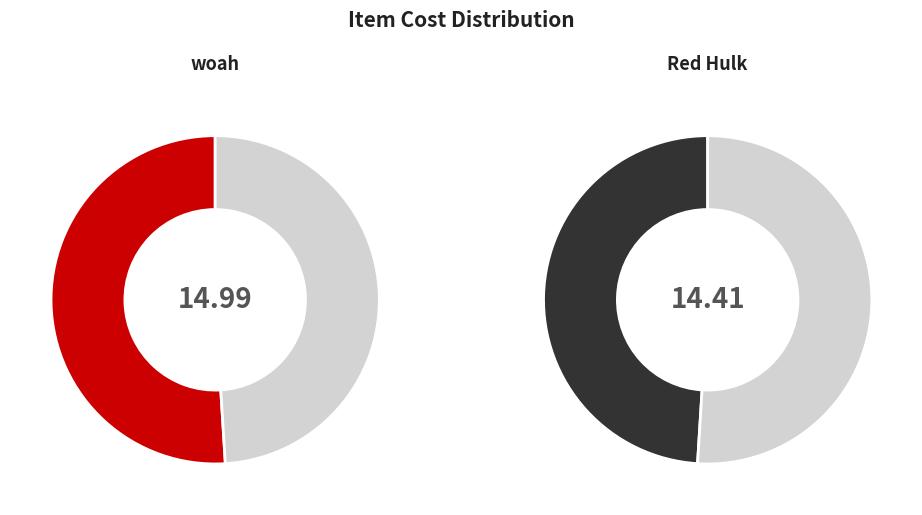

To the nearest percent, what portion does woah represent?

51%